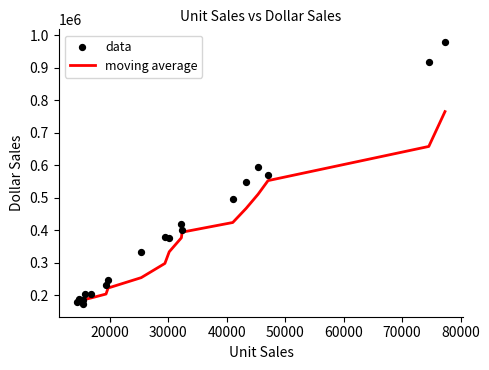

At how many categories does at least one series exceed 616424?

2